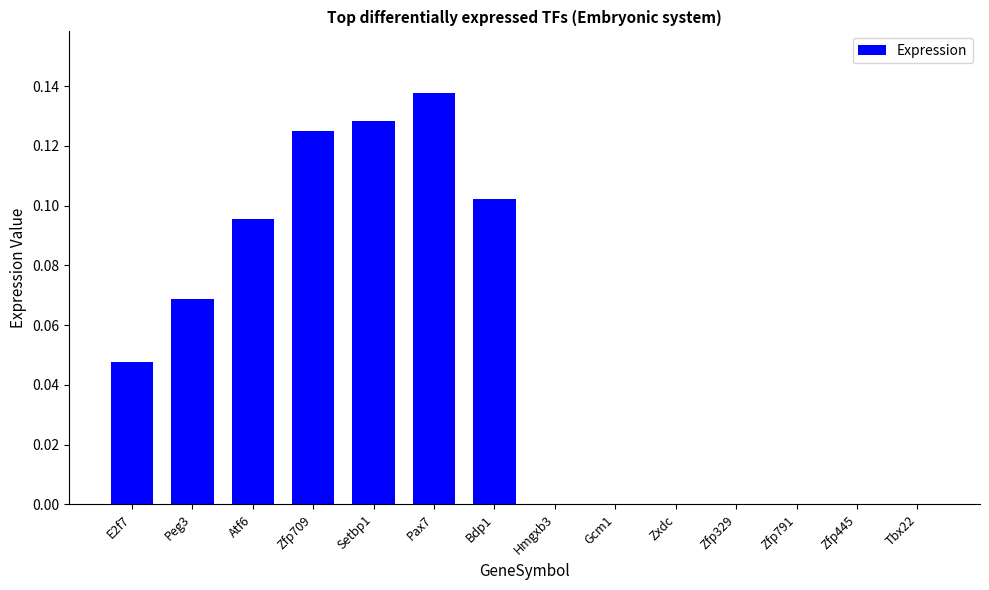

What is the change in value from Setbp1 to Zfp329?

-0.1